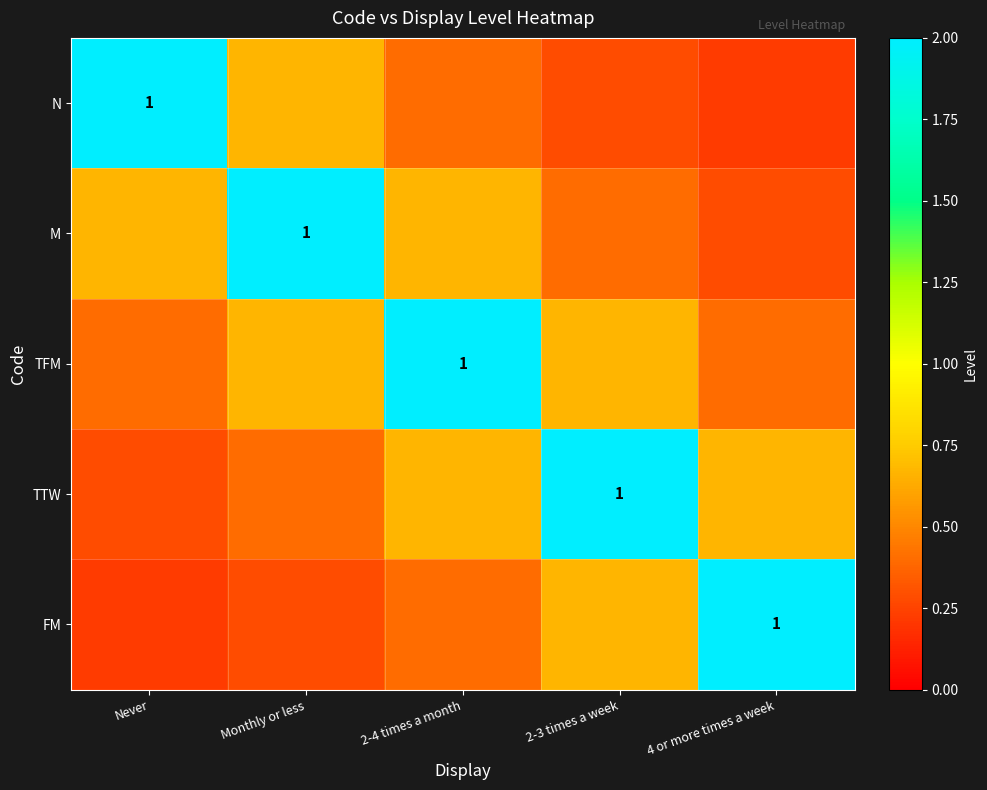

The M series shows 2.9 at Monthly or less. True or false?

False